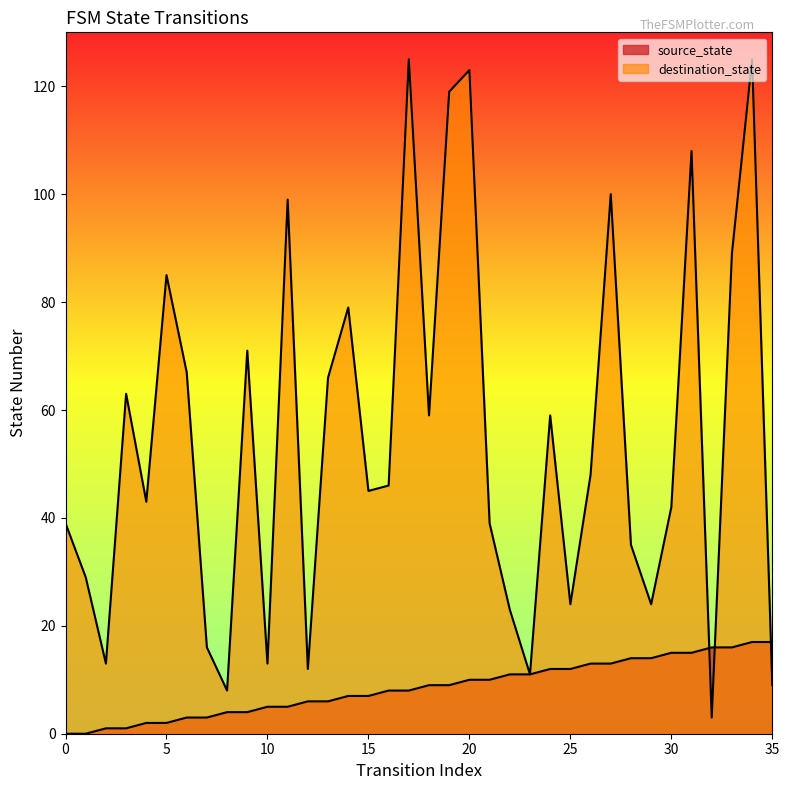

What is the greatest value displayed?

125